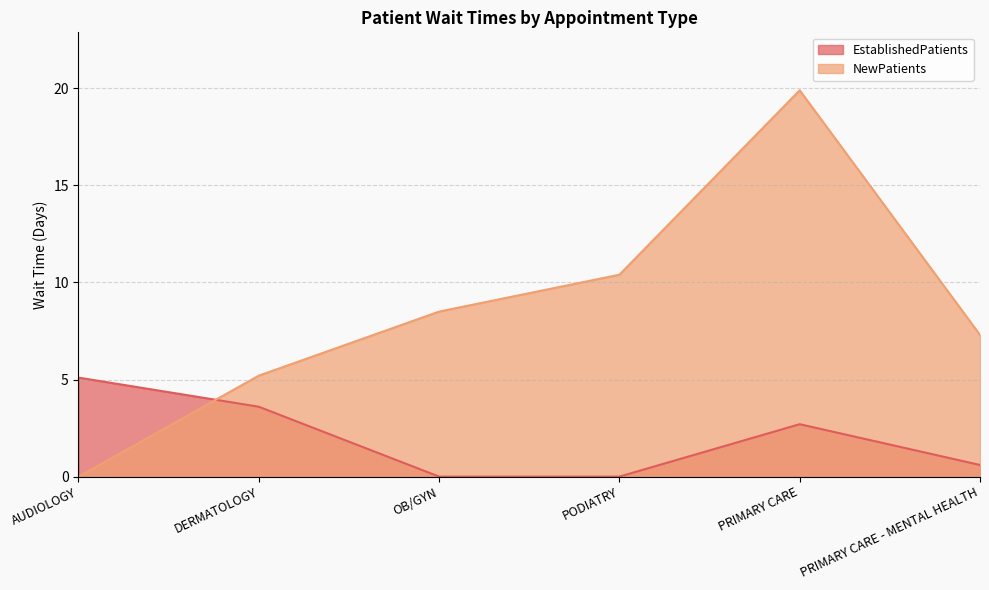

Rank the series at DERMATOLOGY from lowest to highest value.

EstablishedPatients, NewPatients